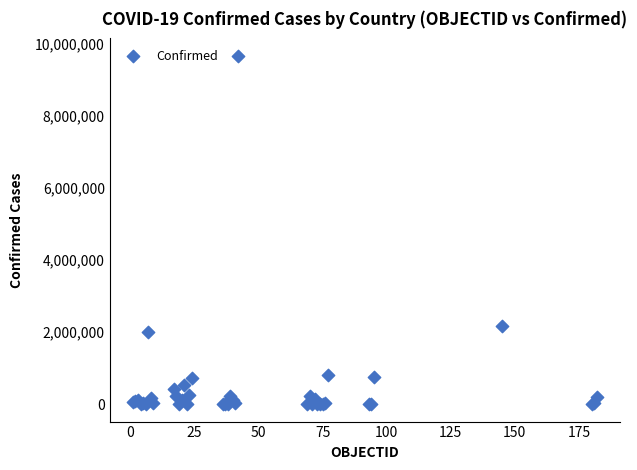

What Y value in the scatter plot is closest to 4829674?

2173347